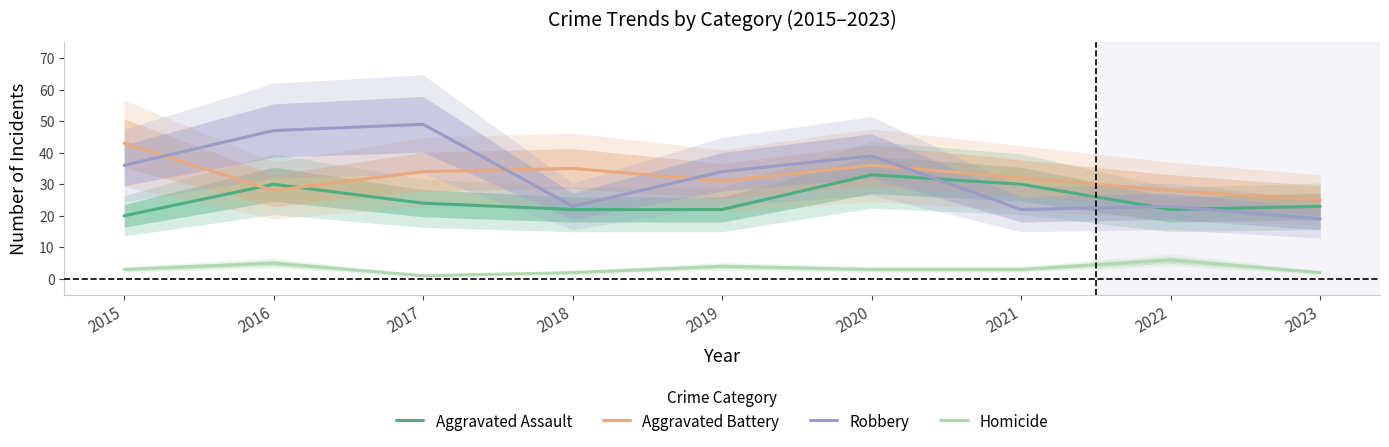

True or false: Aggravated Assault and Aggravated Battery cross at least once.

True